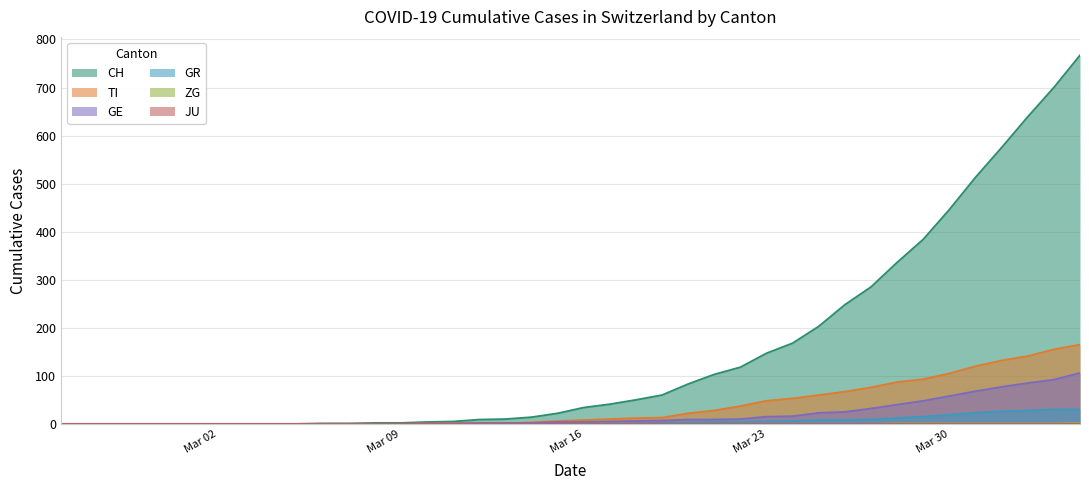

The value of TI at Mar 02 is 0. True or false?

True